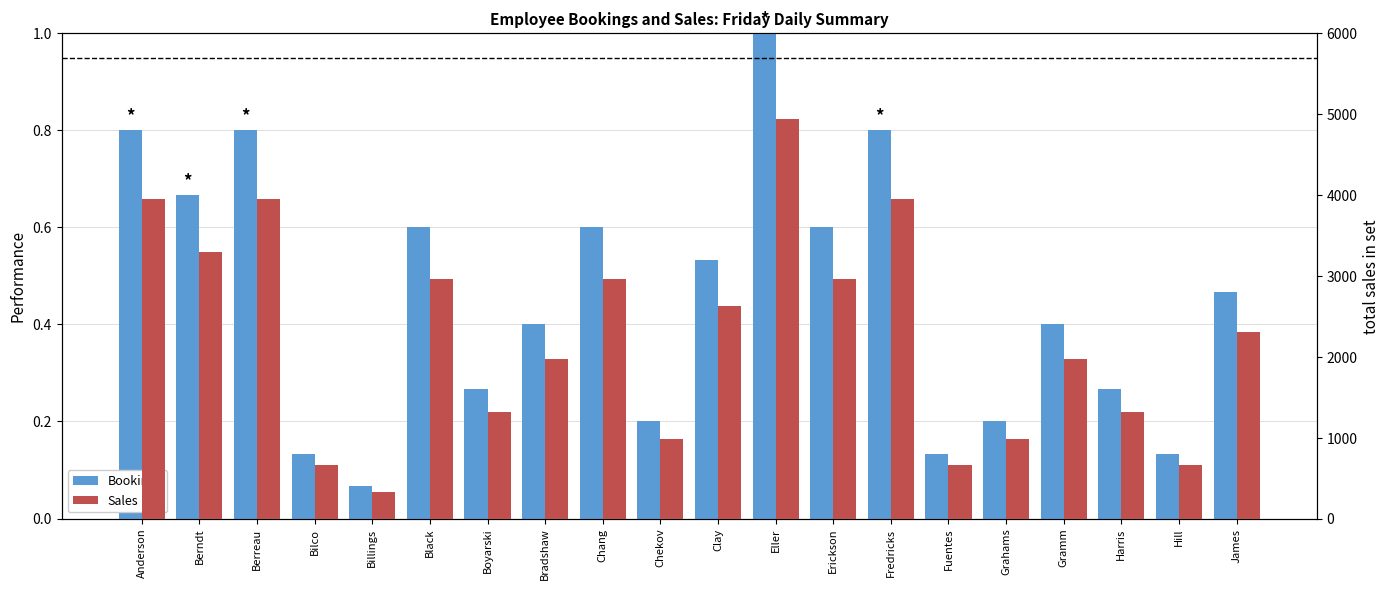

At which category does the chart reach its peak across all series?

Eller